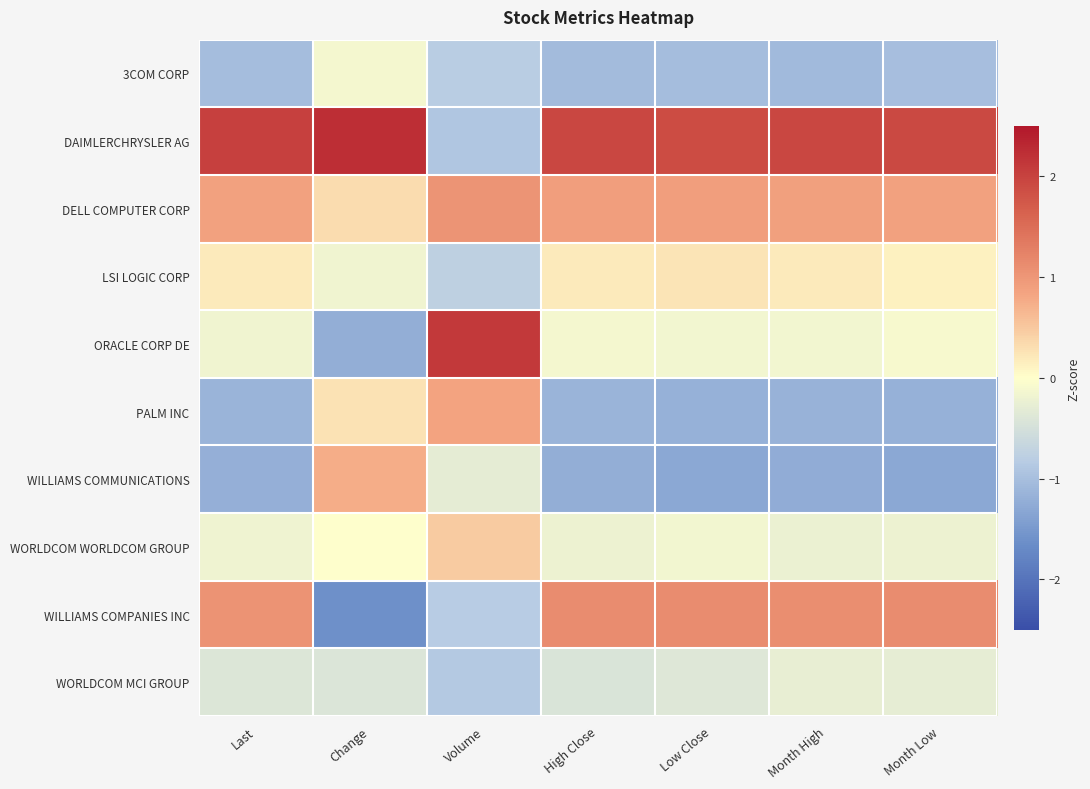

Reading left to right, transcribe all the data shown in this chart.

3COM CORP: Last=-1.0	Change=-0.1	Volume=-0.8	High Close=-1.0	Low Close=-1.0	Month High=-1.1	Month Low=-1.0
DAIMLERCHRYSLER AG: Last=2.0	Change=2.2	Volume=-0.9	High Close=1.9	Low Close=1.9	Month High=1.9	Month Low=1.9
DELL COMPUTER CORP: Last=0.9	Change=0.3	Volume=1.0	High Close=0.9	Low Close=0.9	Month High=0.9	Month Low=0.9
LSI LOGIC CORP: Last=0.2	Change=-0.2	Volume=-0.7	High Close=0.2	Low Close=0.2	Month High=0.2	Month Low=0.1
ORACLE CORP DE: Last=-0.2	Change=-1.2	Volume=2.1	High Close=-0.1	Low Close=-0.2	Month High=-0.1	Month Low=-0.1
PALM INC: Last=-1.1	Change=0.3	Volume=0.9	High Close=-1.1	Low Close=-1.2	Month High=-1.2	Month Low=-1.2
WILLIAMS COMMUNICATIONS: Last=-1.2	Change=0.8	Volume=-0.3	High Close=-1.2	Low Close=-1.3	Month High=-1.2	Month Low=-1.3
WORLDCOM WORLDCOM GROUP: Last=-0.2	Change=-0.0	Volume=0.5	High Close=-0.2	Low Close=-0.2	Month High=-0.2	Month Low=-0.2
WILLIAMS COMPANIES INC: Last=1.0	Change=-1.6	Volume=-0.8	High Close=1.1	Low Close=1.1	Month High=1.1	Month Low=1.1
WORLDCOM MCI GROUP: Last=-0.4	Change=-0.4	Volume=-0.9	High Close=-0.4	Low Close=-0.4	Month High=-0.3	Month Low=-0.3